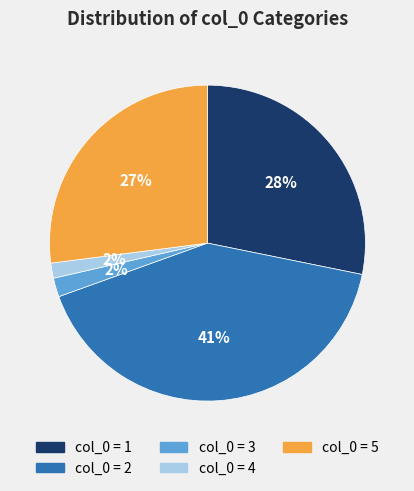

To the nearest percent, what is the average slice percentage?

20%